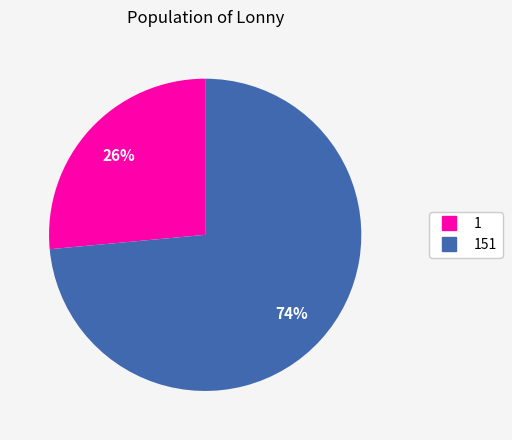

To the nearest percent, what is the average slice percentage?

50%